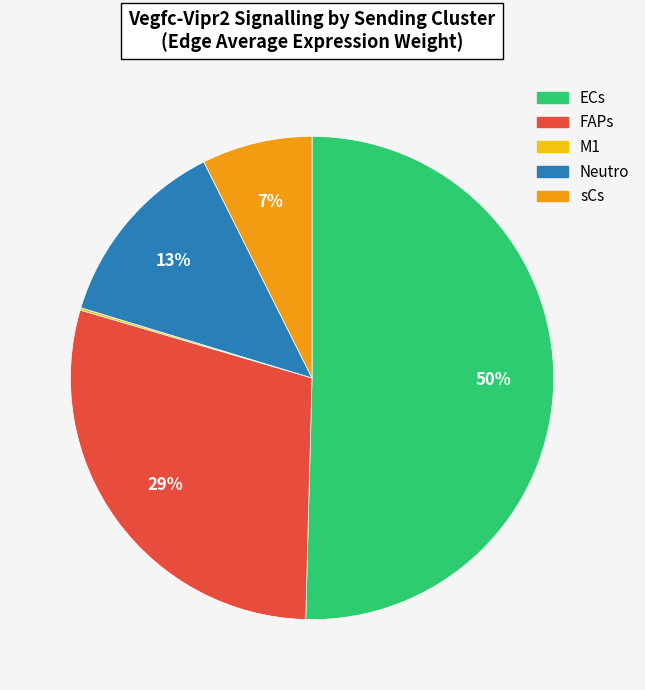

Which has a higher value, Neutro or ECs?

ECs